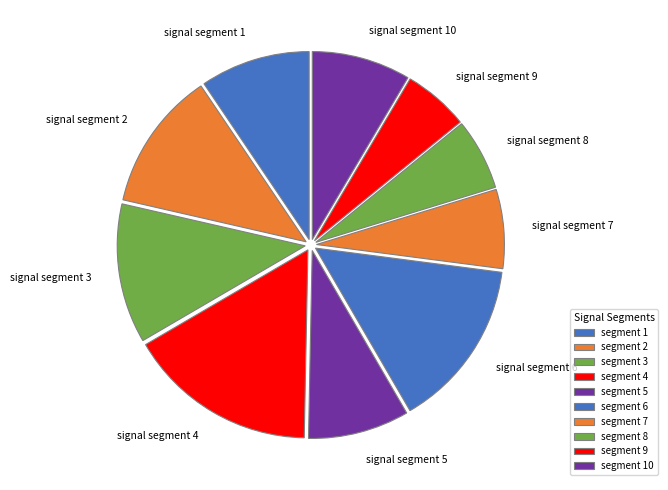

Is there a majority slice in this chart?

No